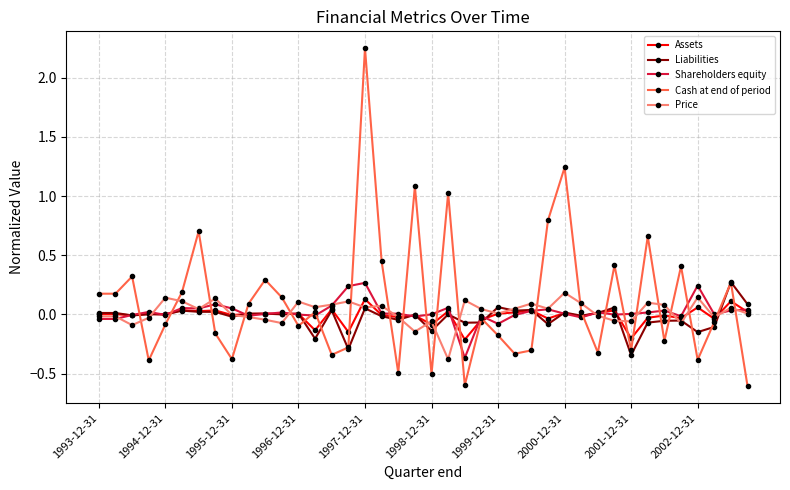

True or false: Assets has more than 2 interior local peaks.

True